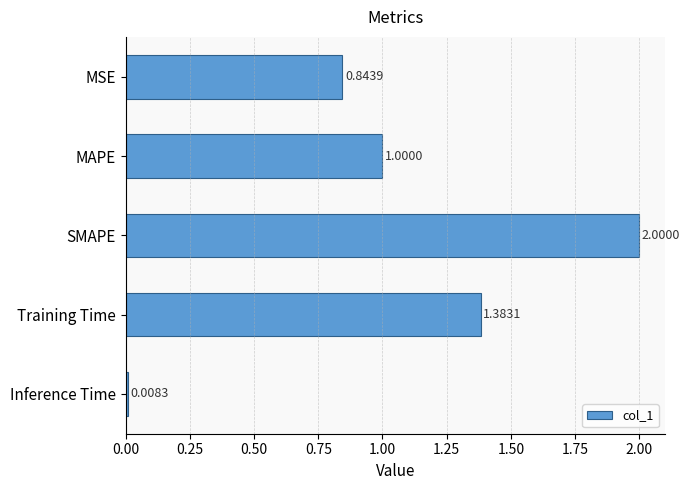

Rank the categories by value from lowest to highest.

Inference Time, MSE, MAPE, Training Time, SMAPE